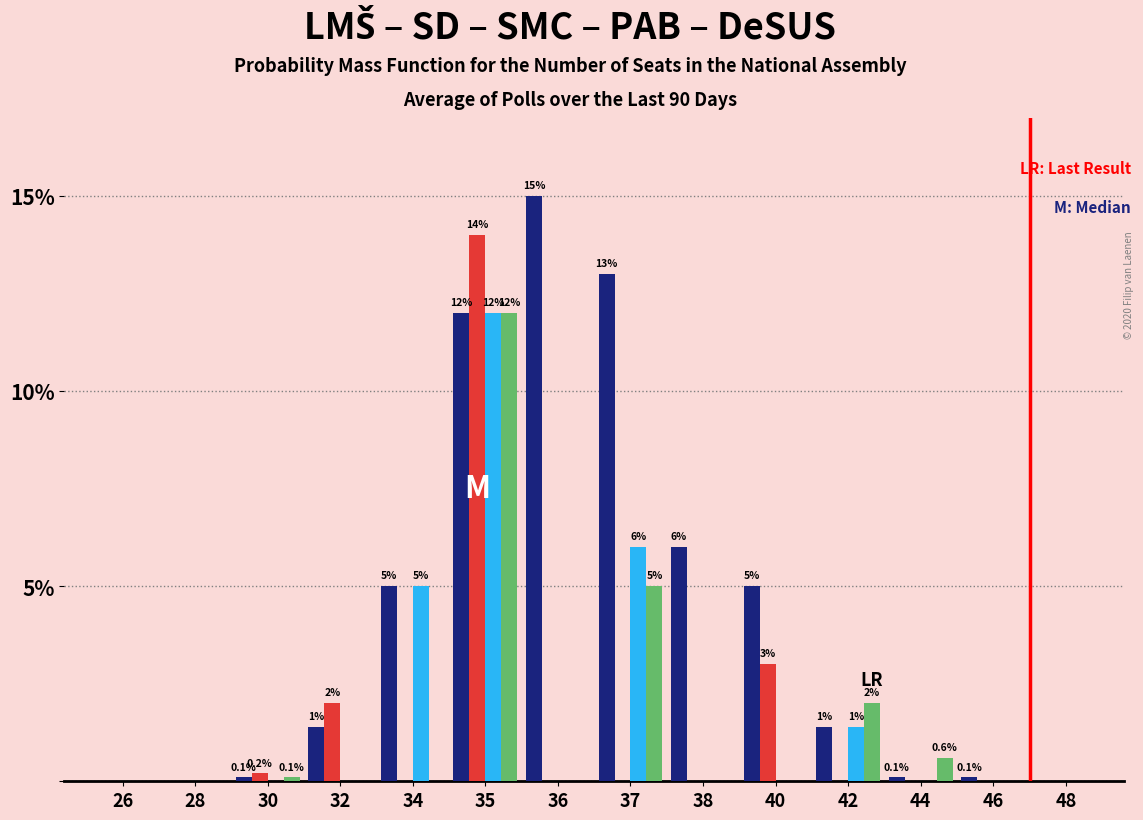

Which category has the highest value across all series?

36